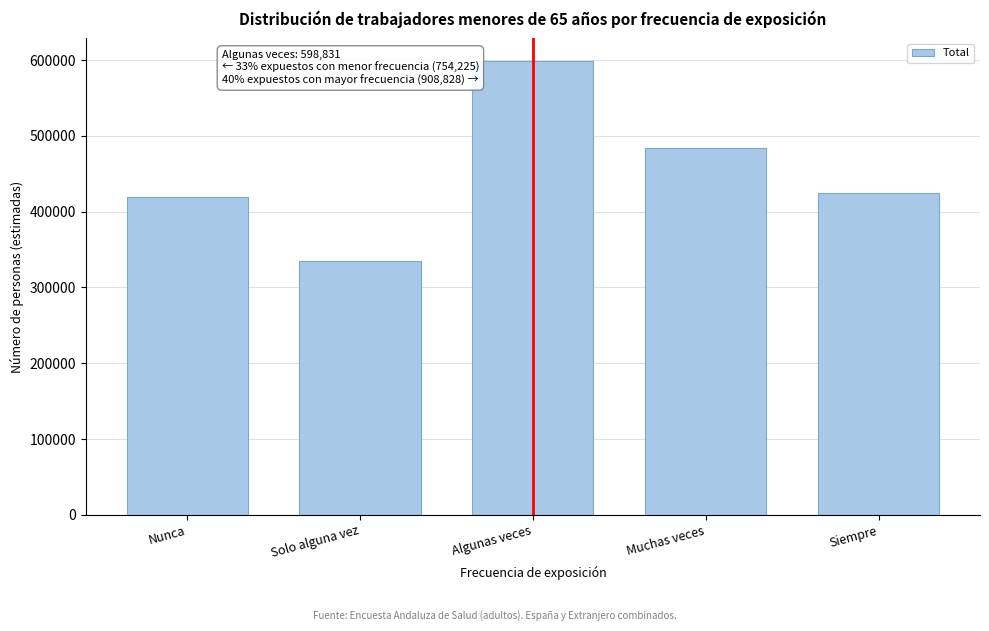

Reading left to right, list all the values displayed in this chart.

419320	334905	598831	484557	424271